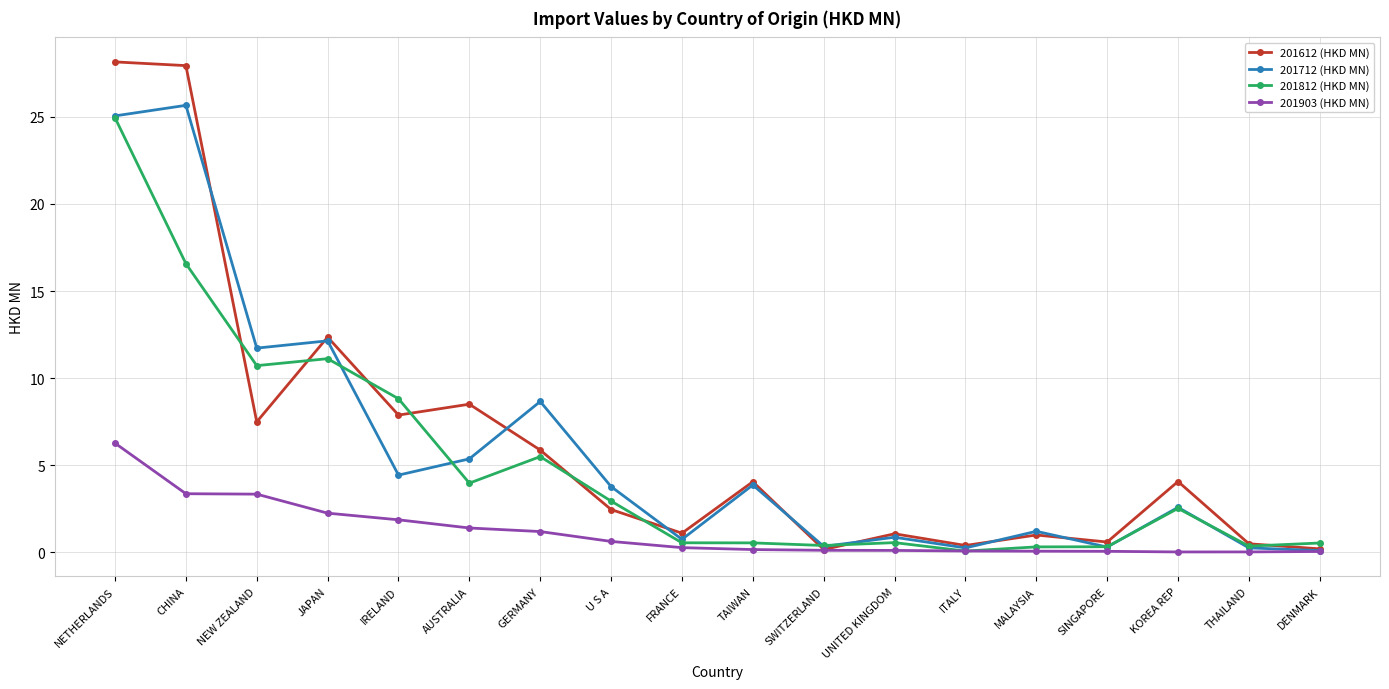

What is the total value across all series at NETHERLANDS?

84.4